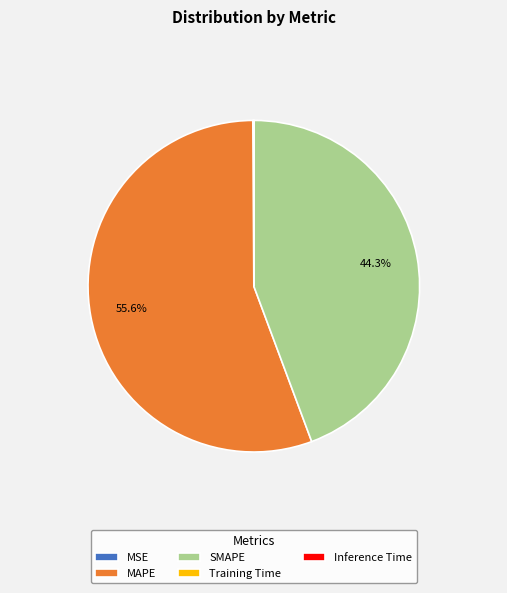

Which slice represents more than half of the pie?

MAPE